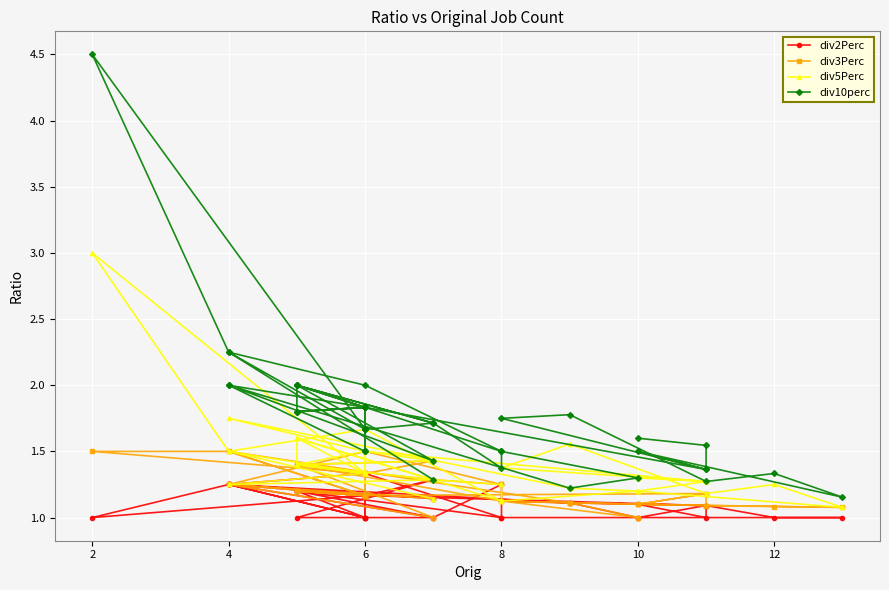

What is the sum of all div3Perc values?

48.8